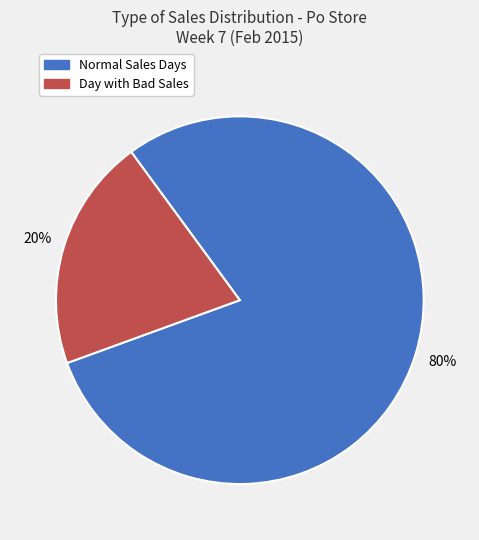

Is there any slice that represents more than half of the pie?

Yes